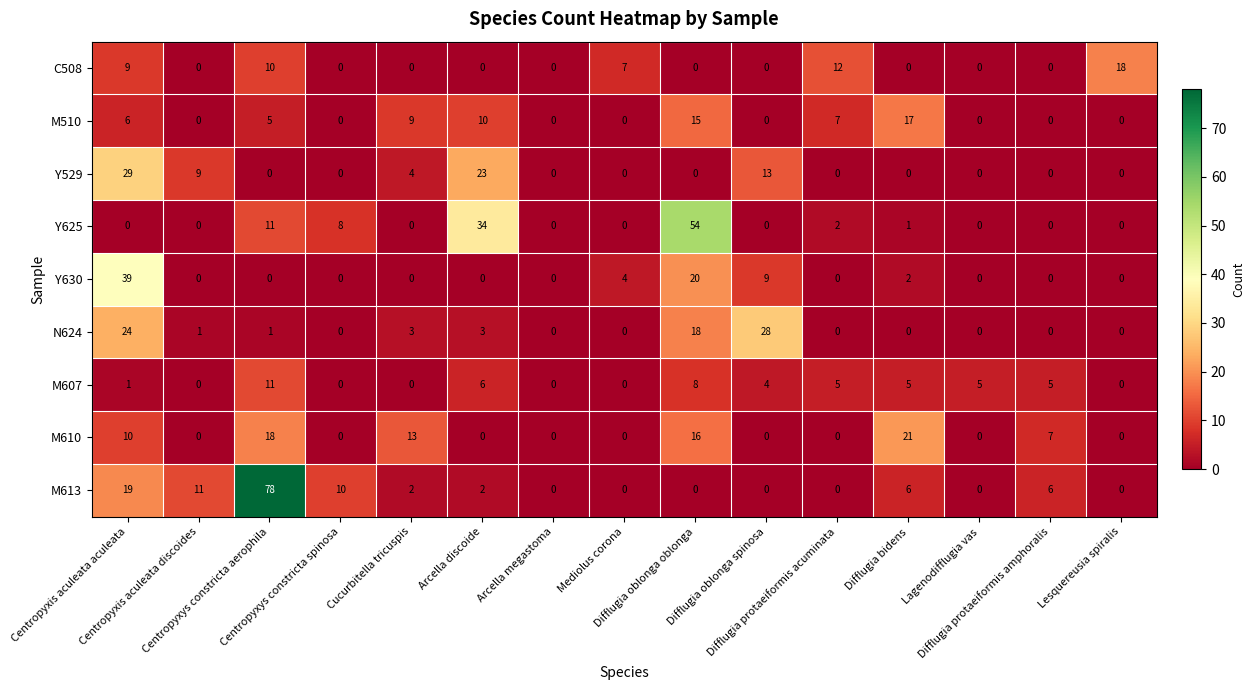

Which category has the highest value across all series?

Centropyxys constricta aerophila